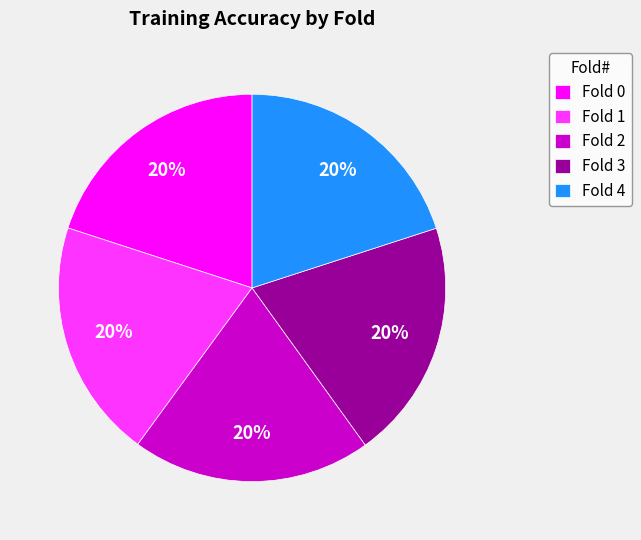

True or false: Fold 0 accounts for 20% of the total.

True